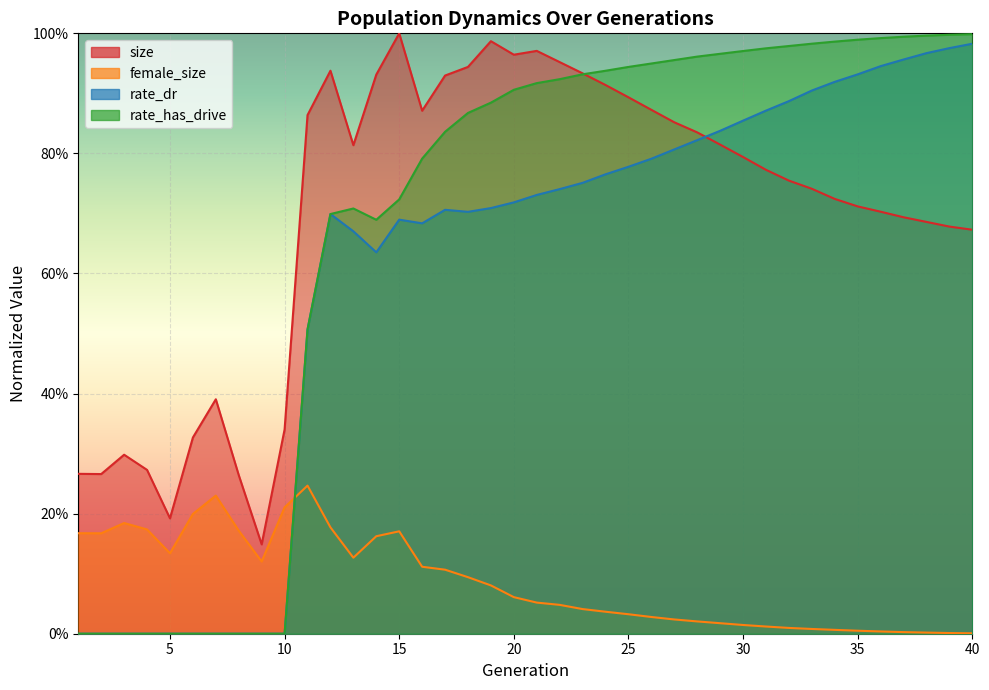

What is the spread (max minus min) of values at 6?

0.3